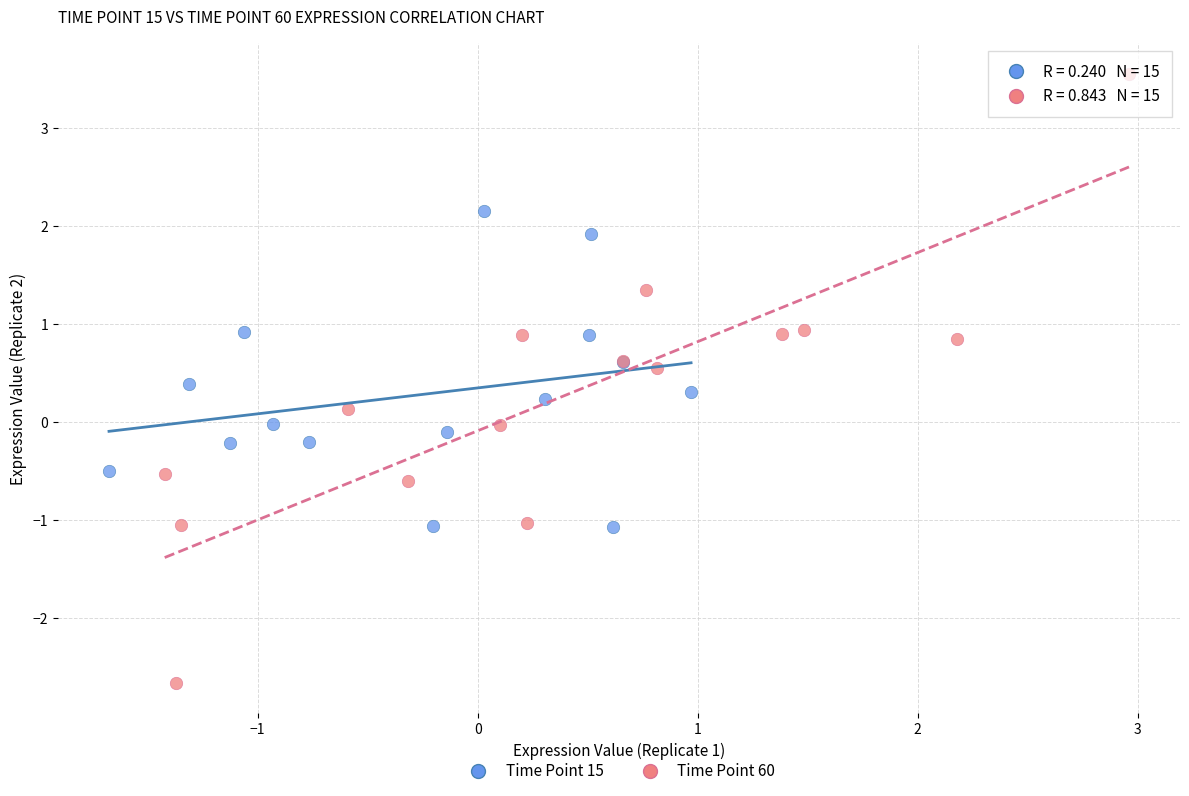

Which series reaches the maximum Y coordinate?

Time Point 60